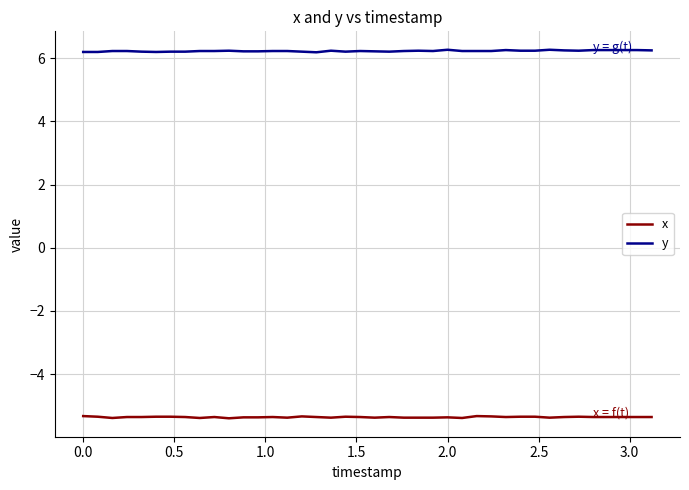

True or false: y and x cross at least once.

False